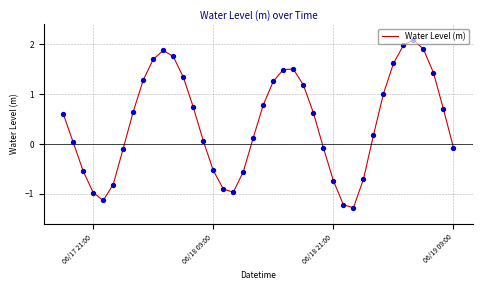

What is the smallest value displayed?

-1.3